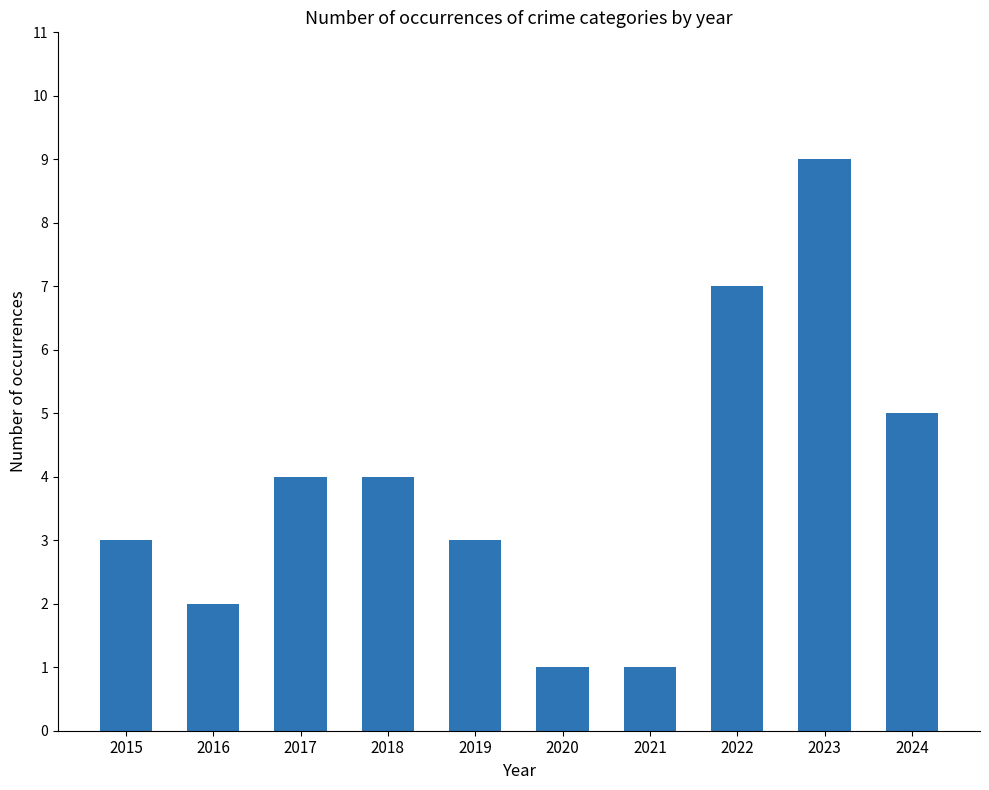

What is the sum of all values?

39